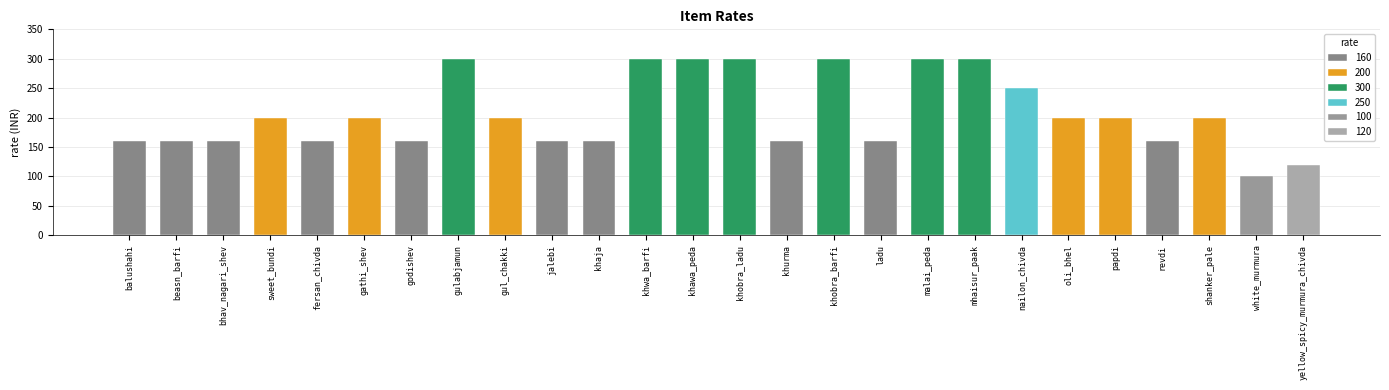

The value at sweet_bundi is 323. True or false?

False